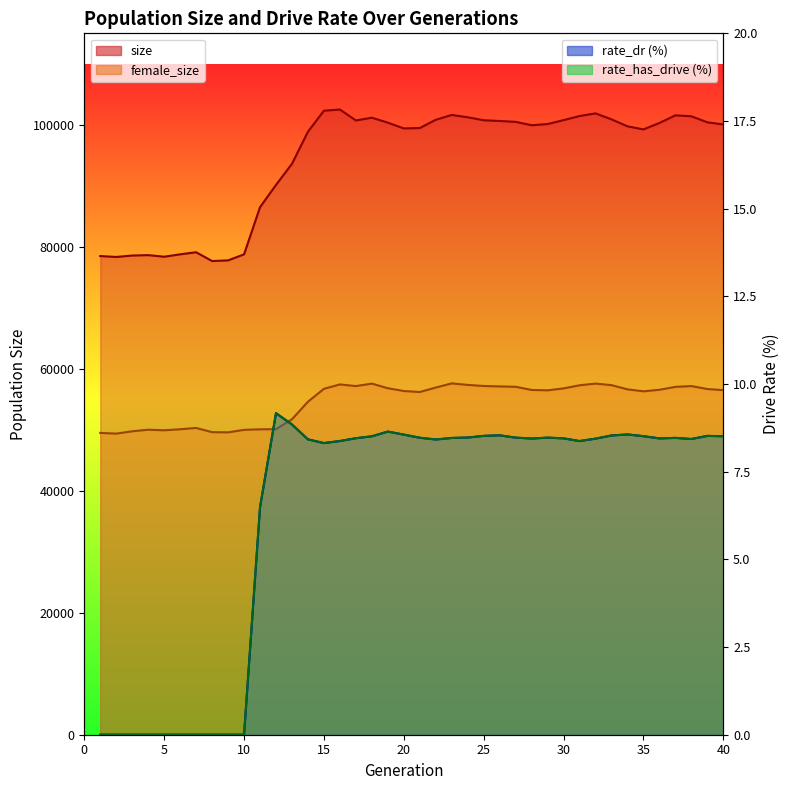

Is it true that rate_dr equals 8.6 at 34?

True